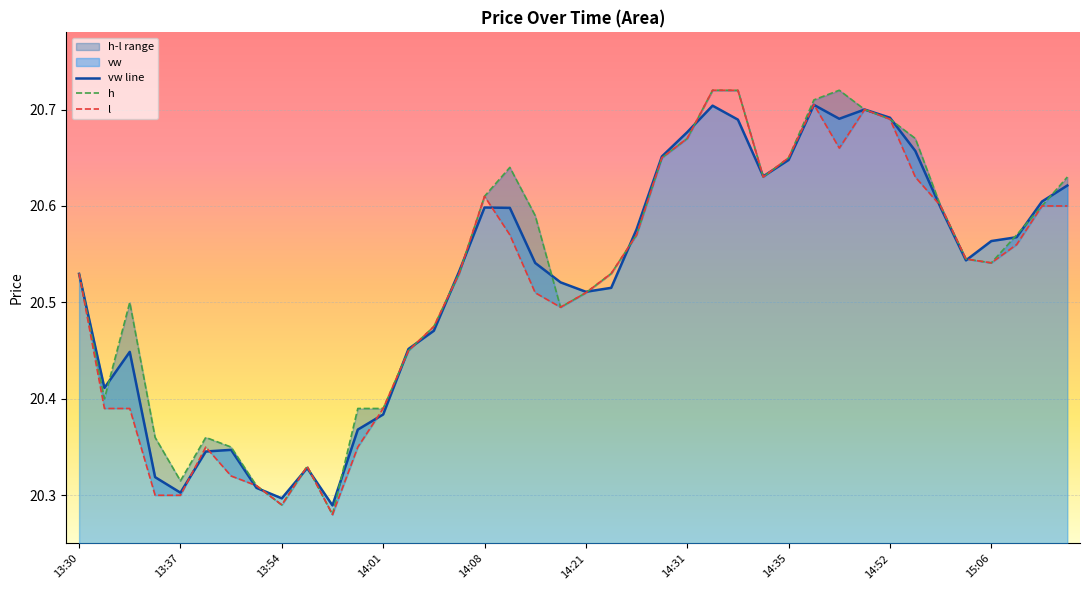

What is the difference between the maximum and minimum values in the l series?

0.4